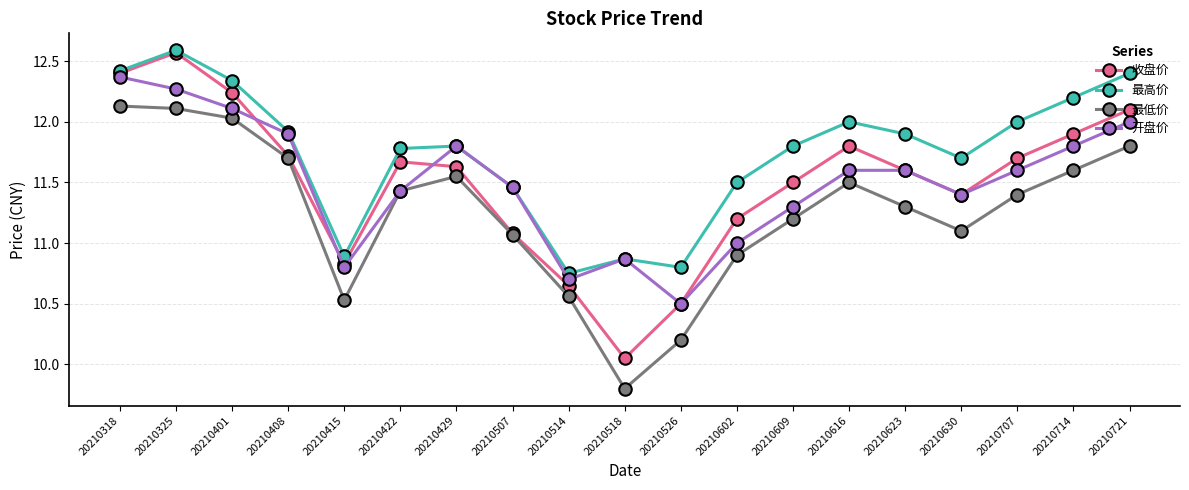

At which label does 开盘价 reach its peak?

20210318